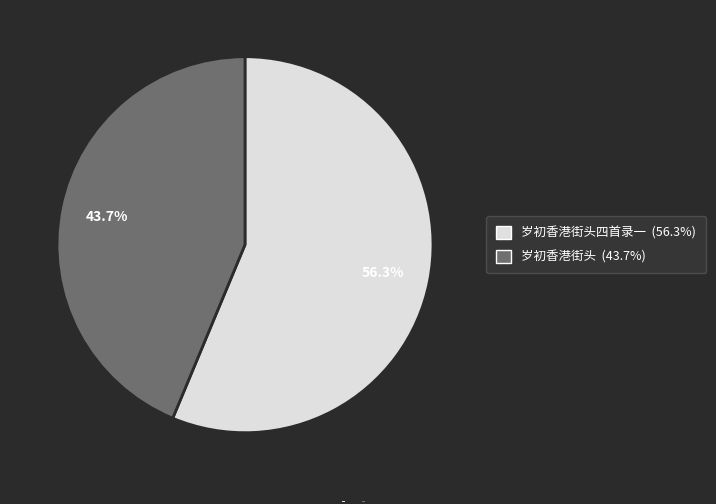

Is there any slice that represents more than half of the pie?

Yes